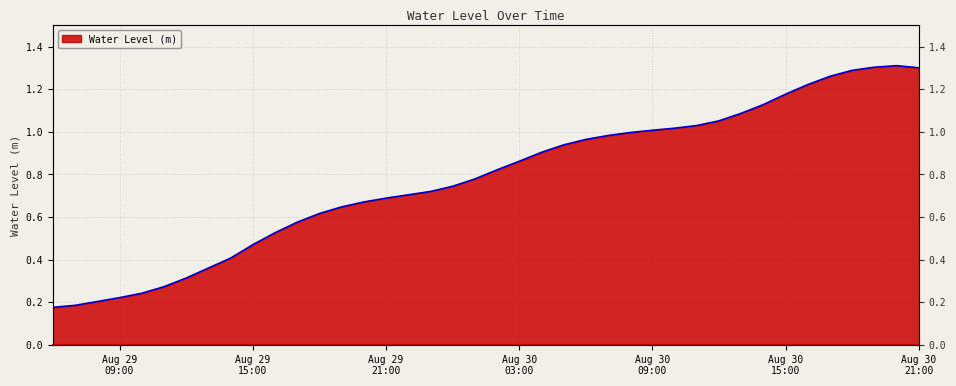

How many points are higher than both their immediate neighbors (excluding endpoints)?

1